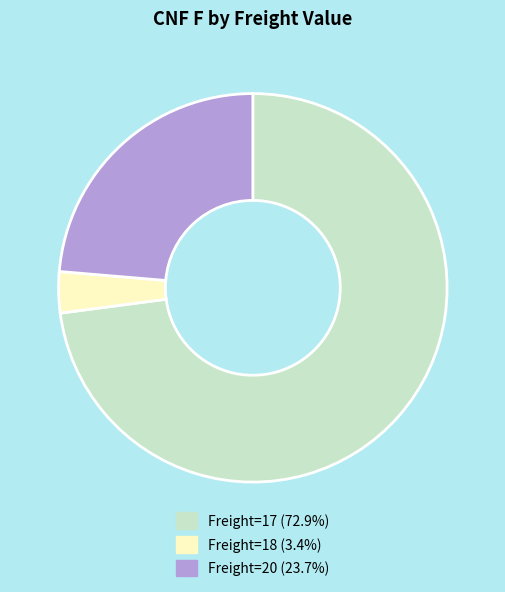

How many slices are in this pie chart?

3